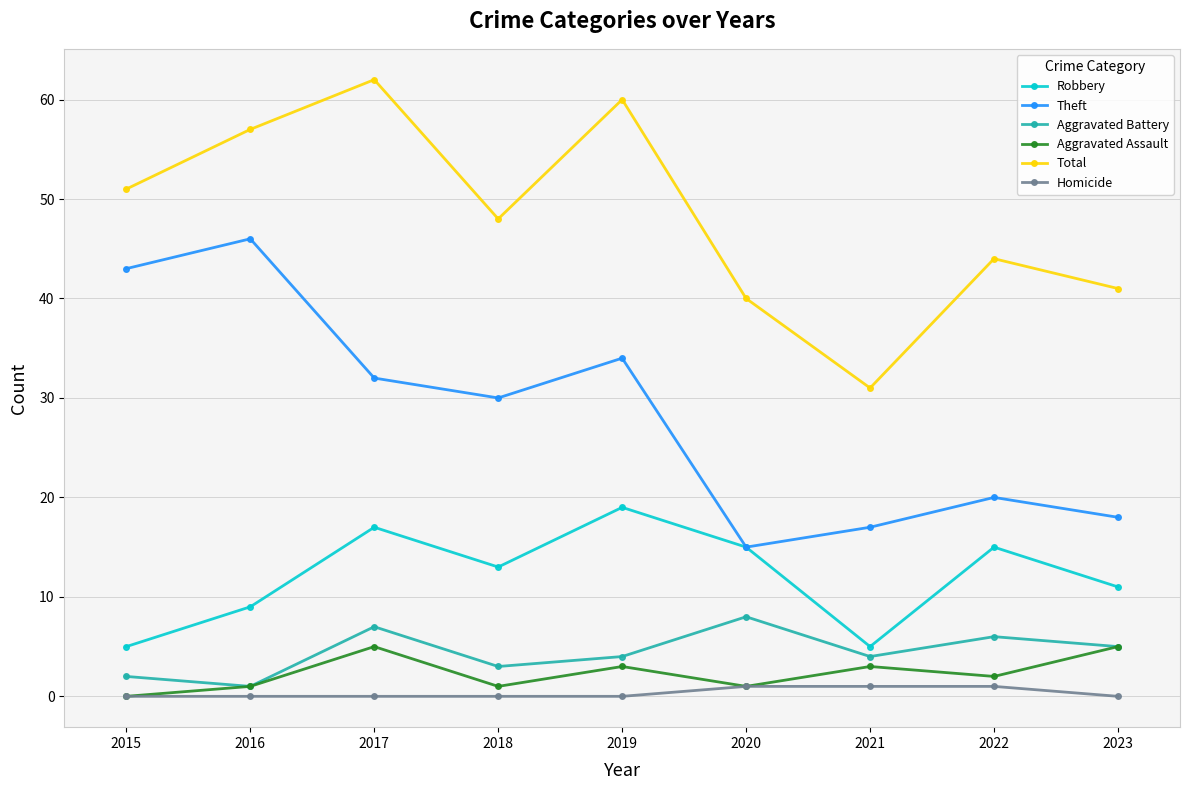

What is the difference between the highest and lowest values at 2015?

51